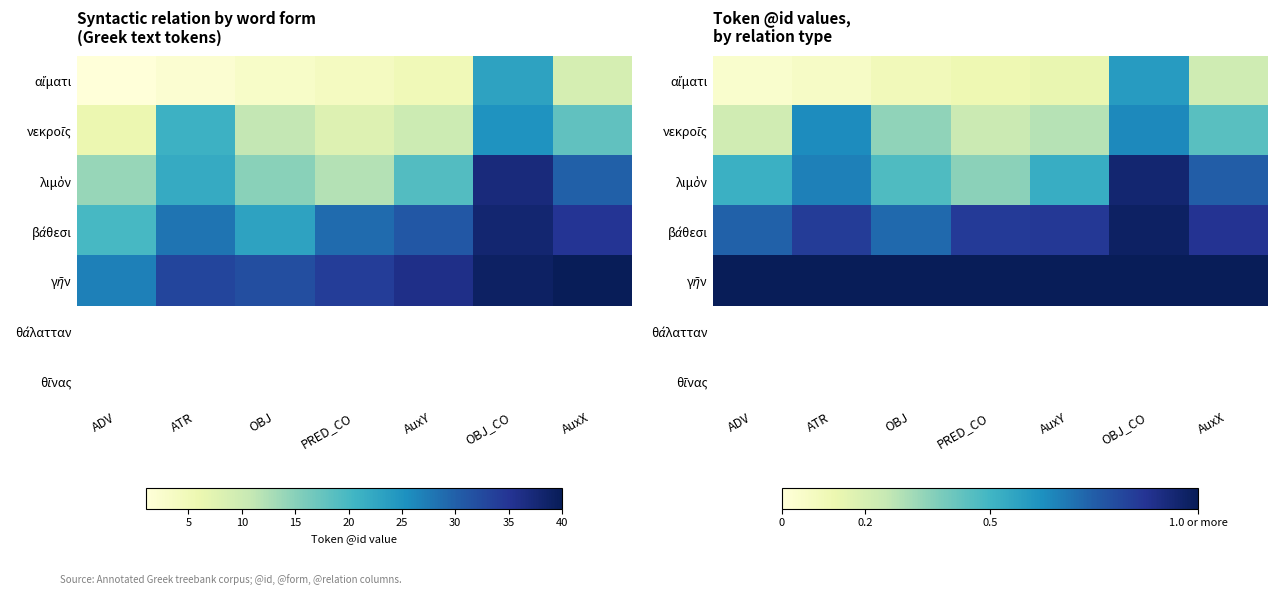

The value of γῆν at OBJ_CO is 1.0. True or false?

True